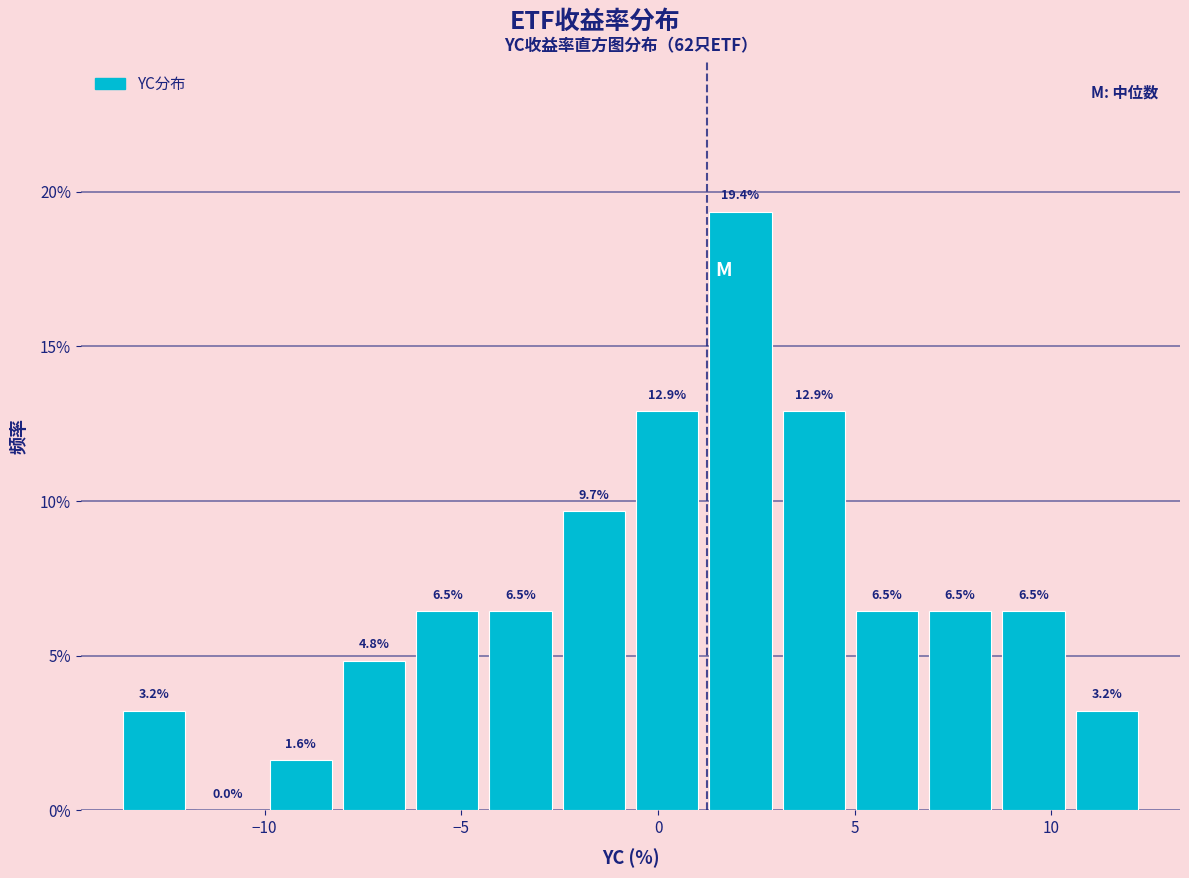

Around what value on the x-axis is the tallest bar? Give the approximate position of its centre, as read against the axis.

2.0